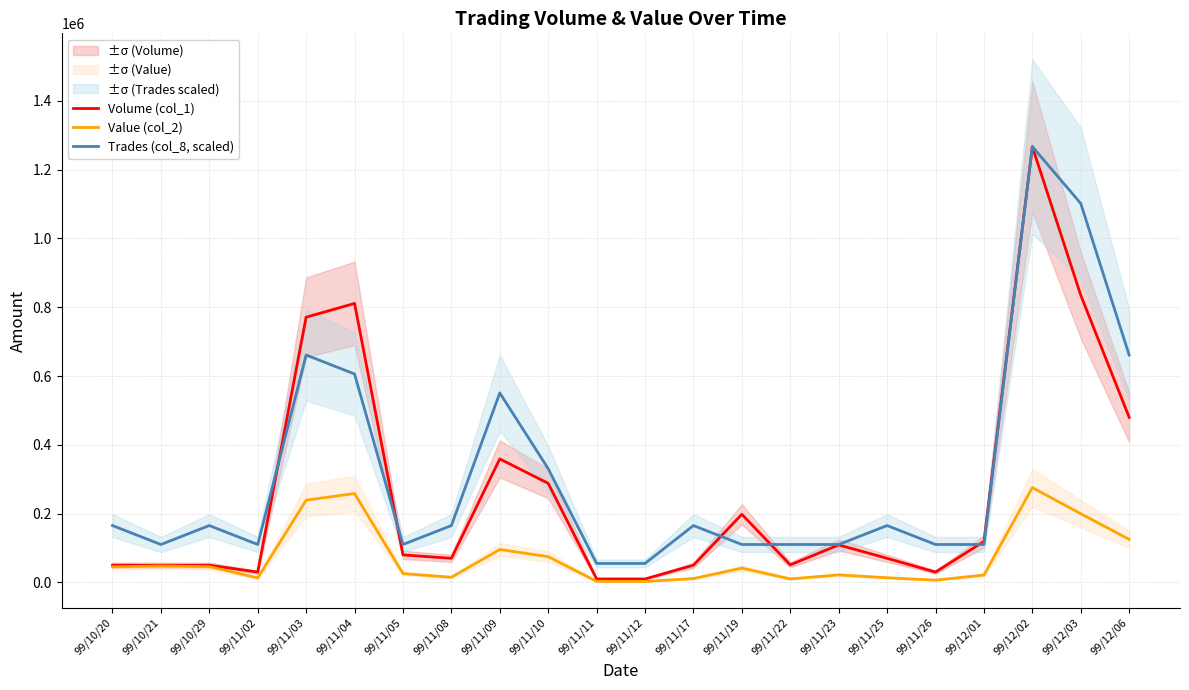

What is the total value across all series at 99/11/23?

240973.9